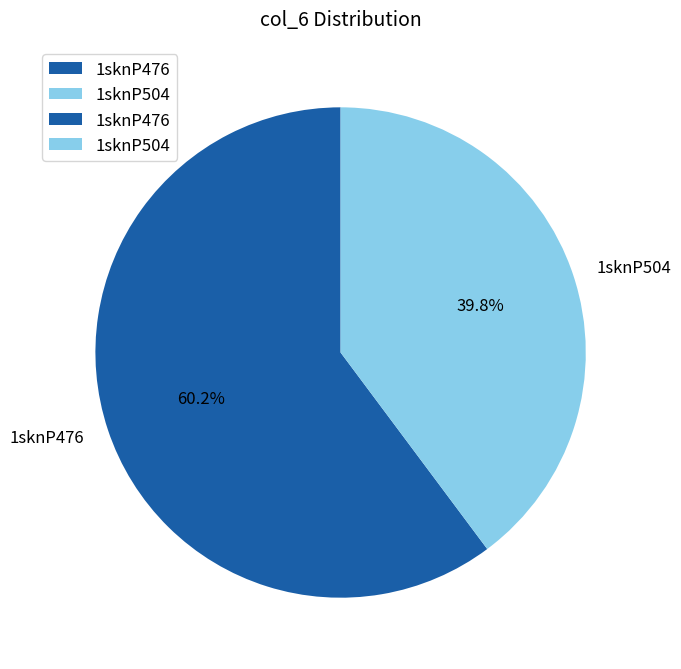

Approximately how many times larger is the value at 1sknP476 compared to 1sknP504?

1.5